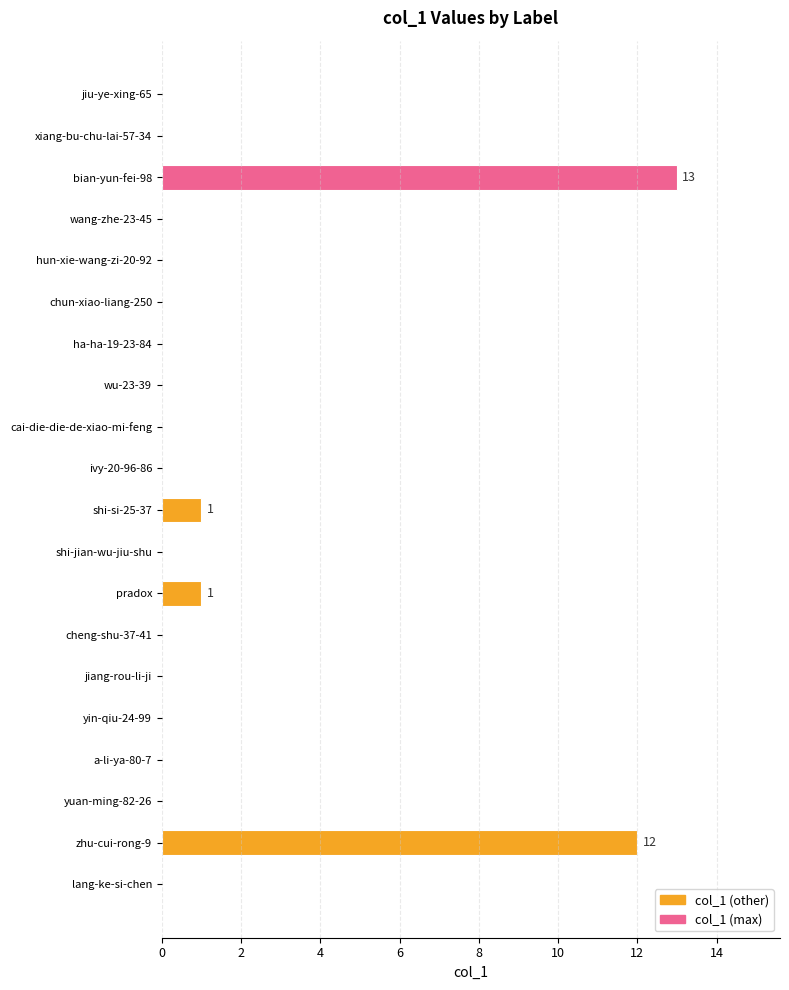

The chart shows a value of 0 at cai-die-die-de-xiao-mi-feng. True or false?

True